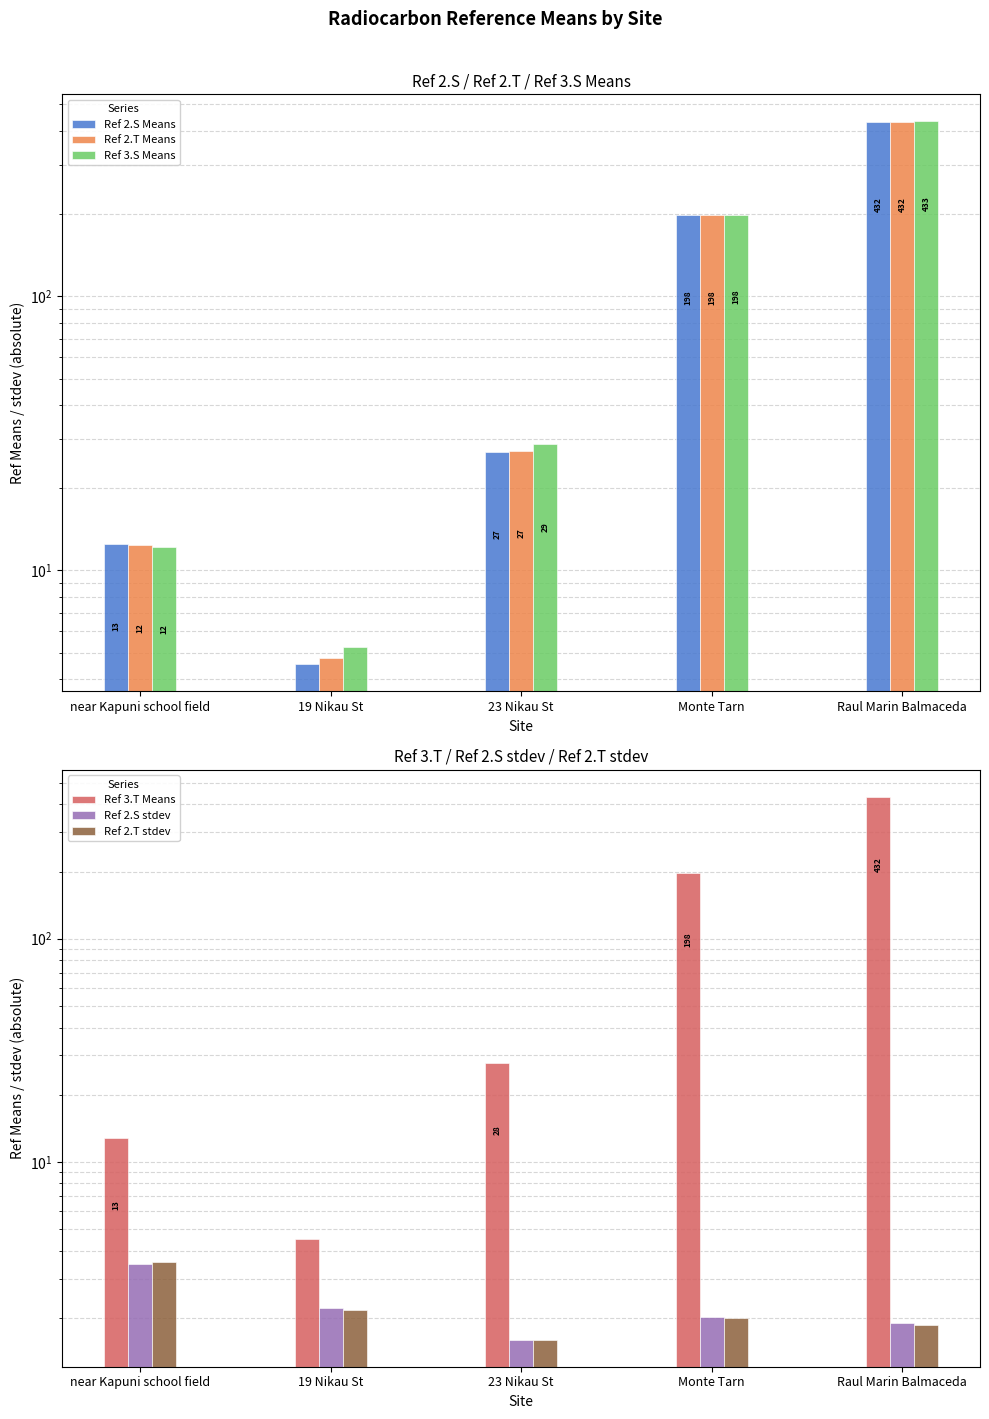

What are all the series names shown in the legend?

Ref 2.S Means, Ref 2.T Means, Ref 3.S Means, Ref 3.T Means, Ref 2.S stdev, Ref 2.T stdev